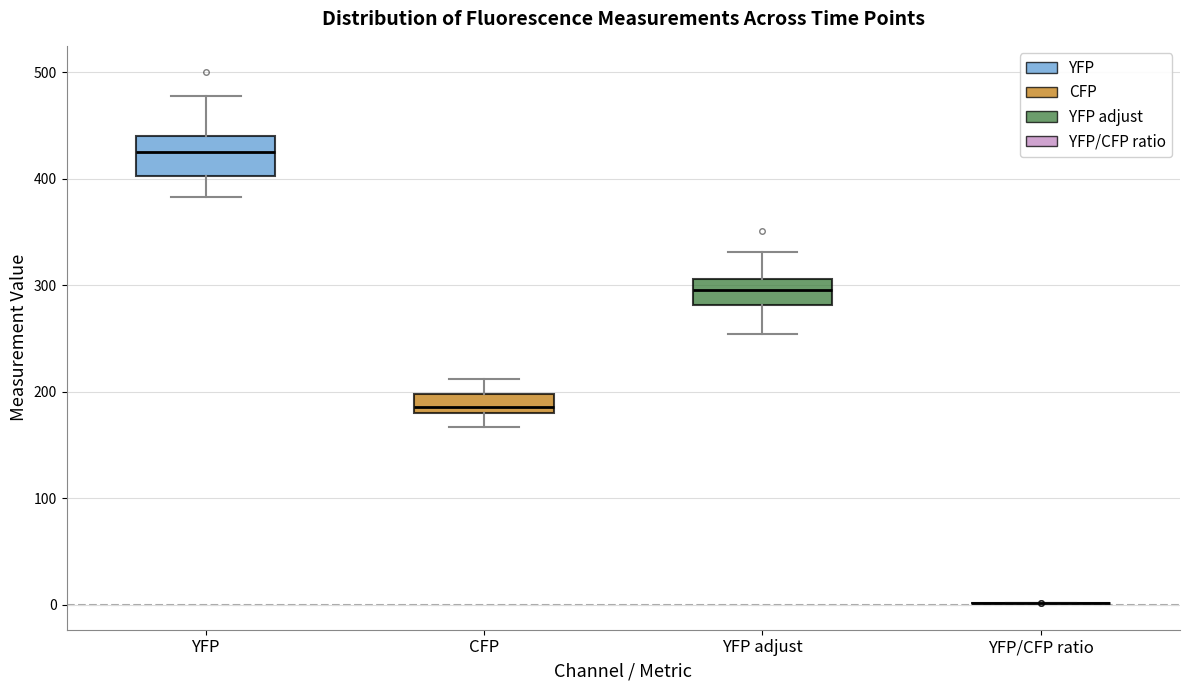

Reading left to right, read every box against the y-axis: the position of its median line, the range the box covers, and the ends of its whiskers. The values are not printed on the chart, so give them approximately, as read against the axis.

YFP: median 420, box 400 to 440, whiskers 380 to 480
CFP: median 190, box 180 to 200, whiskers 170 to 210
YFP adjust: median 300, box 280 to 310, whiskers 250 to 330
YFP/CFP ratio: box collapsed to a line at 0, whiskers 0 to 0